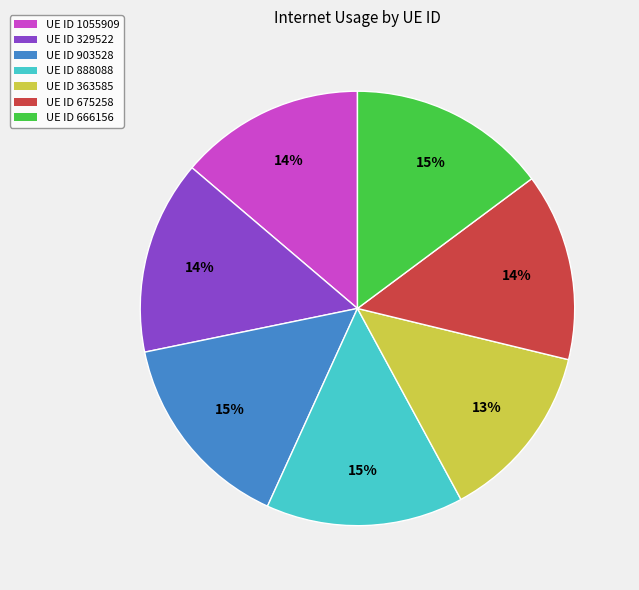

True or false: UE ID 675258 accounts for 8% of the total.

False